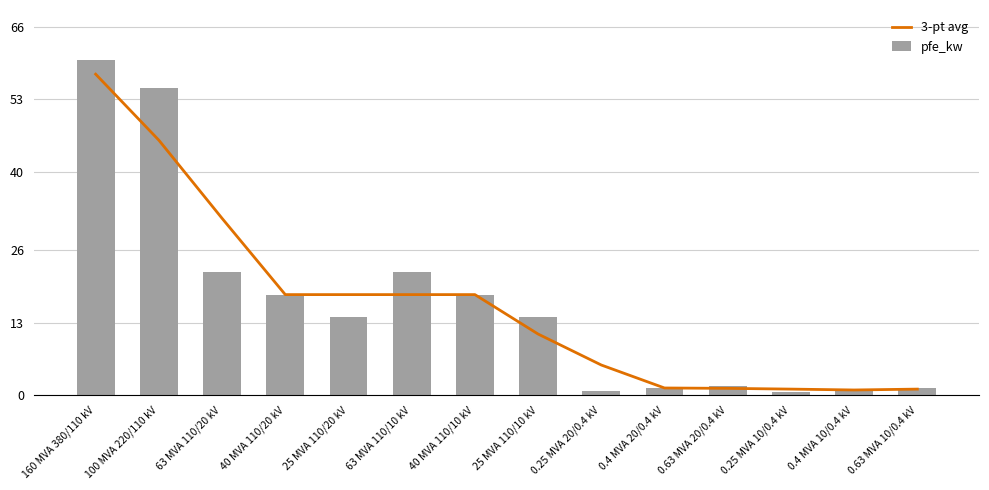

Between 160 MVA 380/110 kV and 0.63 MVA 10/0.4 kV, which is larger?

160 MVA 380/110 kV